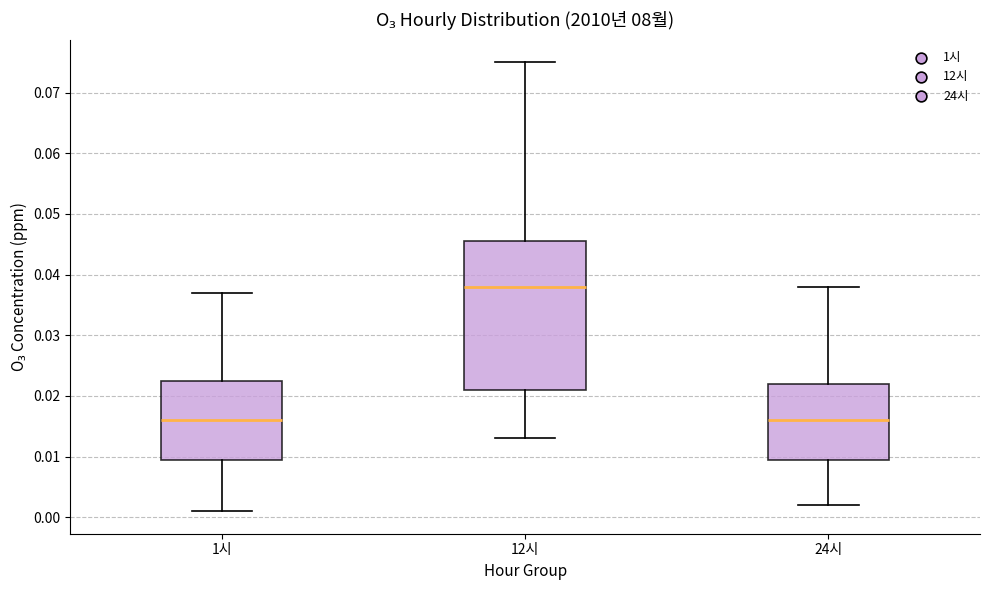

Which box has the highest median line?

12시